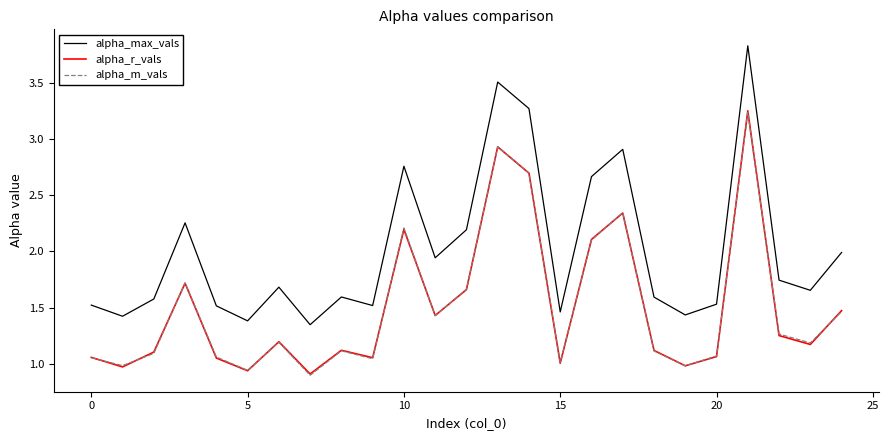

In alpha_r_vals, how many points are lower than both neighbors (excluding endpoints)?

8